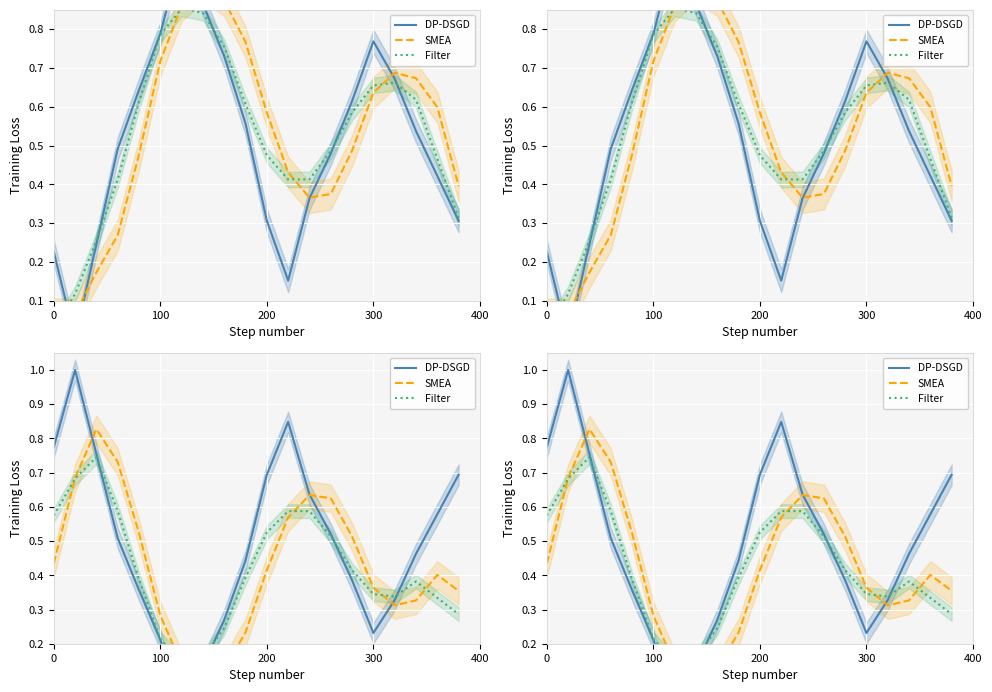

How many times do DP-DSGD and SMEA cross each other?

4